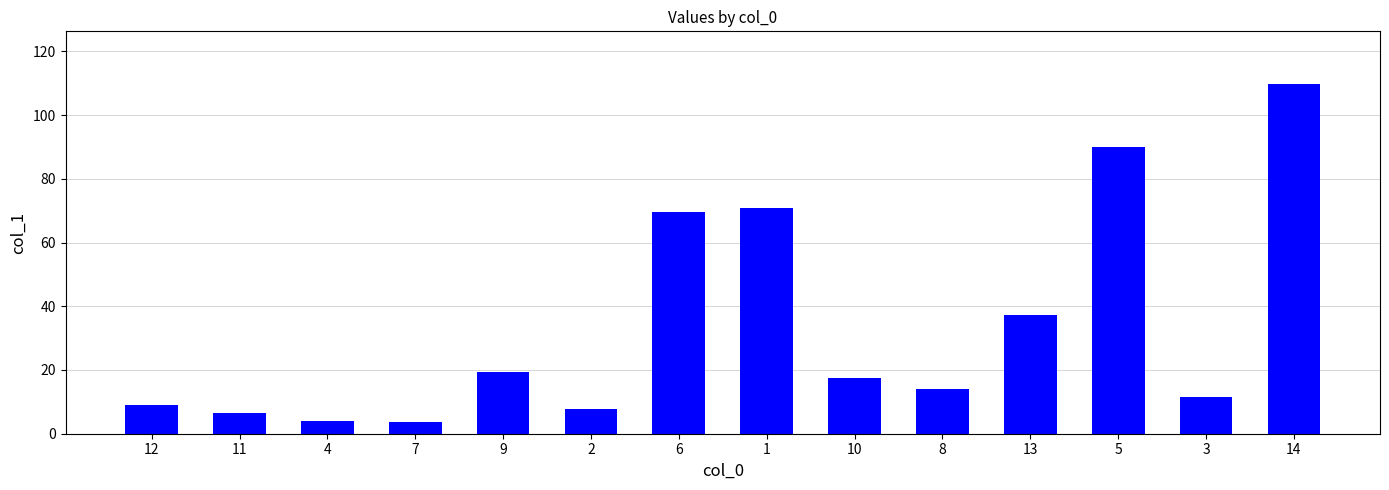

Which category has the highest value across all series?

14